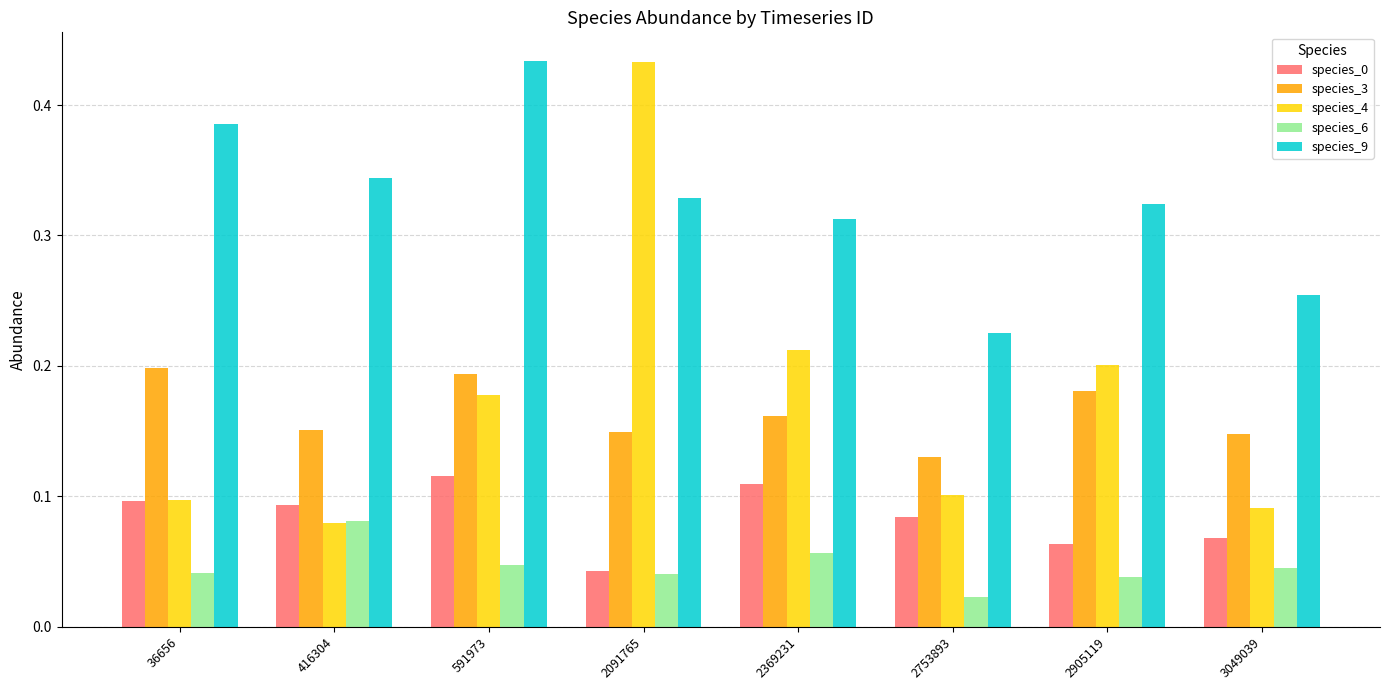

Which category has the lowest value in the species_4 series?

416304